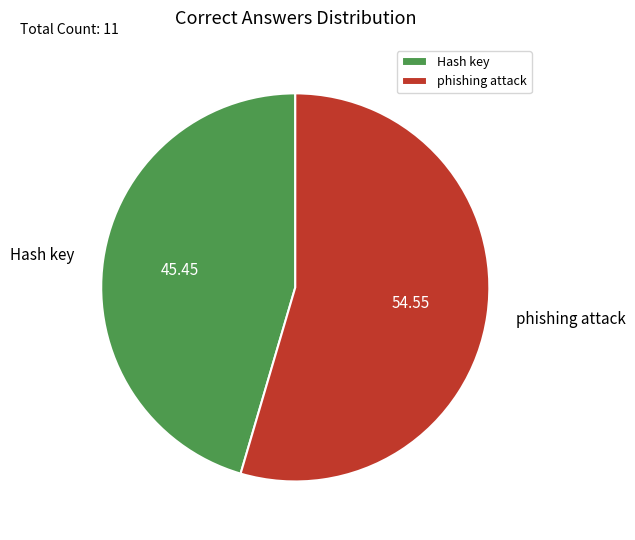

What is the majority slice?

phishing attack